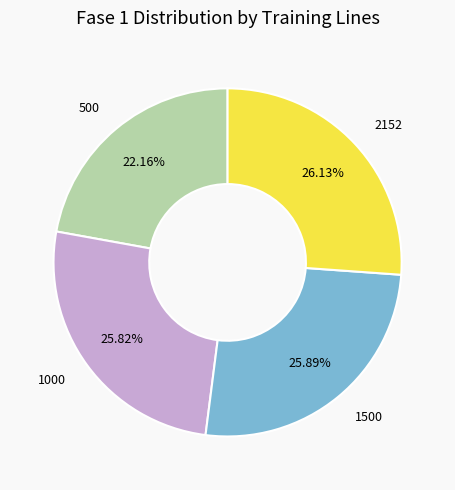

Count the number of slices in the pie.

4